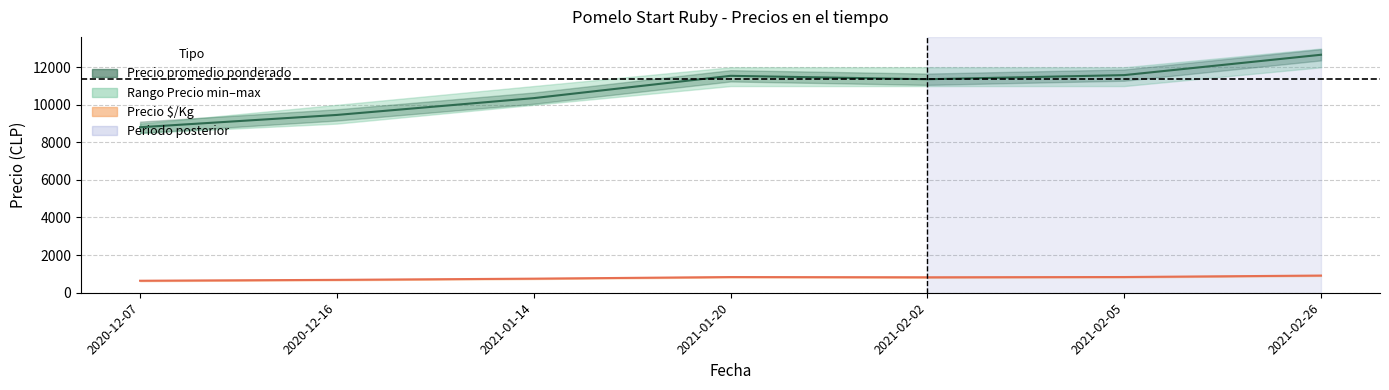

Reading right to left, extract all data points from this chart.

Precio promedio ponderado: 2021-02-26=12667	2021-02-05=11583	2021-02-02=11364	2021-01-20=11545	2021-01-14=10357	2020-12-16=9462	2020-12-07=8806
Precio minimo: 2021-02-26=905	2021-02-05=827	2021-02-02=812	2021-01-20=825	2021-01-14=740	2020-12-16=676	2020-12-07=629